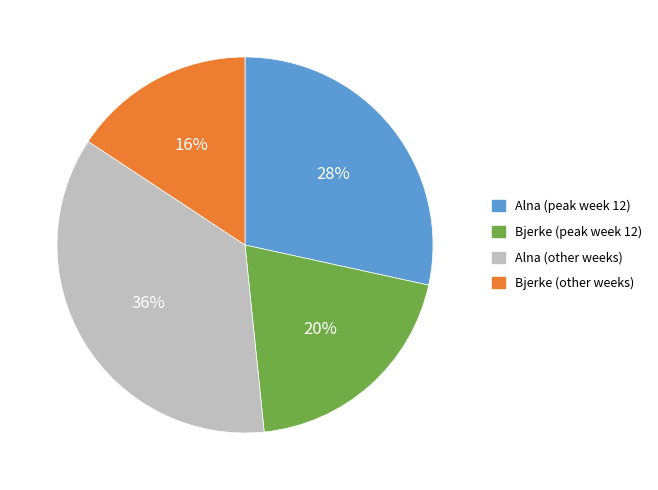

Rank the categories by value from highest to lowest.

Alna (other weeks), Alna (peak week 12), Bjerke (peak week 12), Bjerke (other weeks)